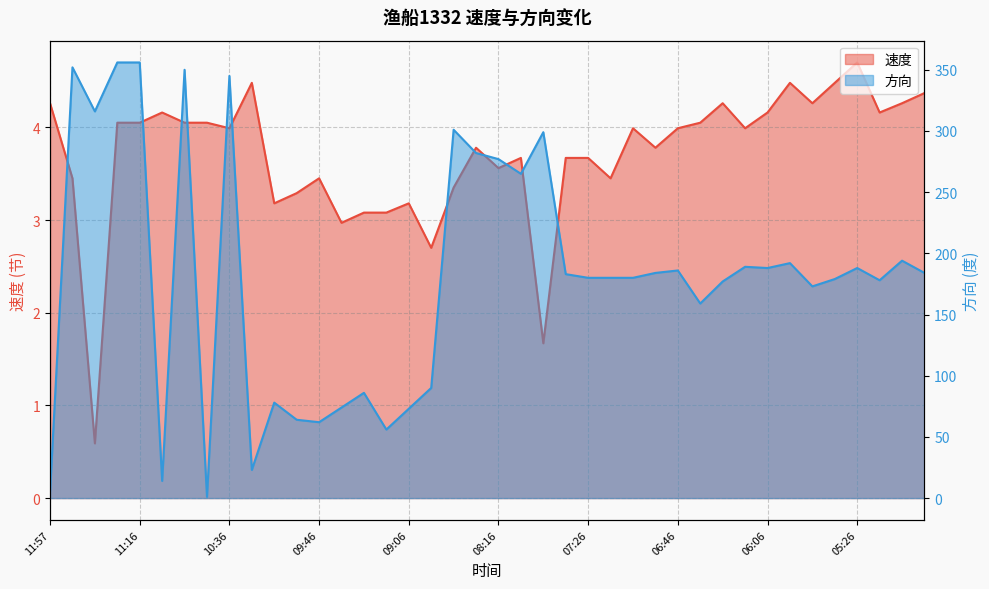

At which label does 速度 first exceed 3?

11:57